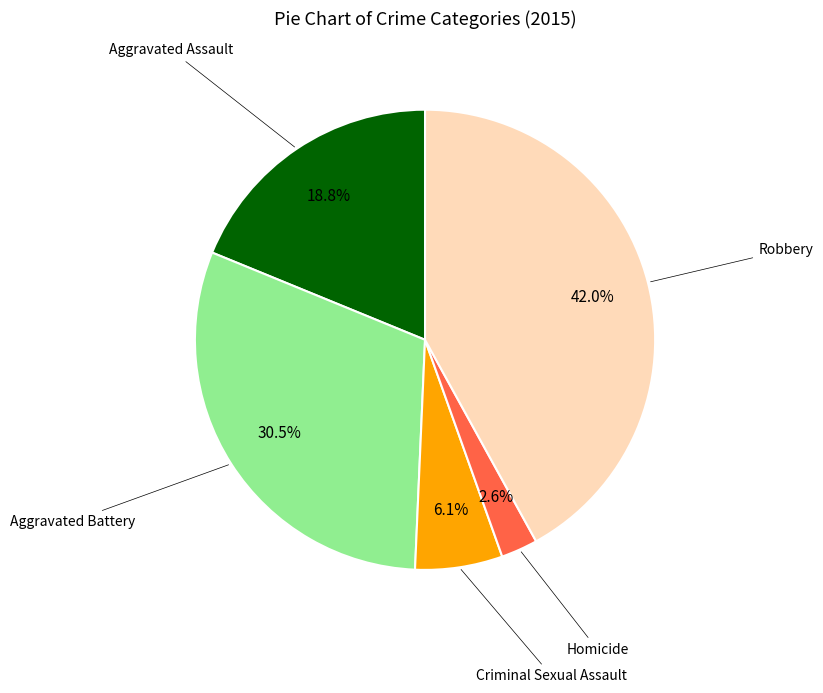

How many segments does this pie chart have?

5